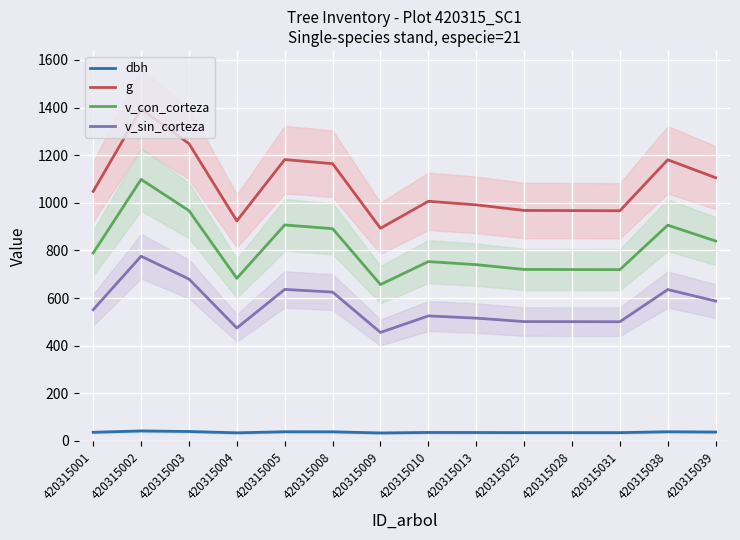

Reading right to left, extract all data points from this chart.

dbh: 37.5	38.8	35.1	35.1	35.1	35.5	35.8	33.7	38.5	38.8	34.3	39.9	42.1	36.5
g: 1105.5	1180.7	966.8	967.4	968.0	991.4	1006.5	893.2	1164.3	1181.6	924.1	1248.7	1393.9	1048.0
v_con_corteza: 839.6	906.1	719.5	719.8	720.2	740.3	753.2	656.8	891.5	907.0	683.0	967.1	1098.3	789.3
v_sin_corteza: 587.5	635.8	500.8	501.0	501.3	515.8	525.1	455.7	625.2	636.4	474.5	680.1	775.8	551.2